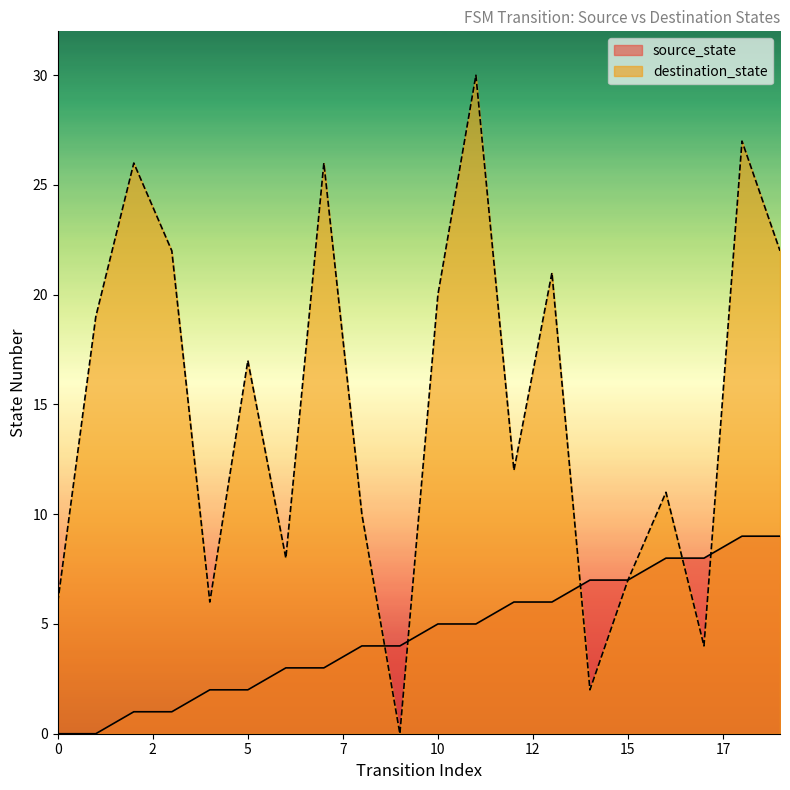

Is it true that destination_state equals 22 at 3?

True